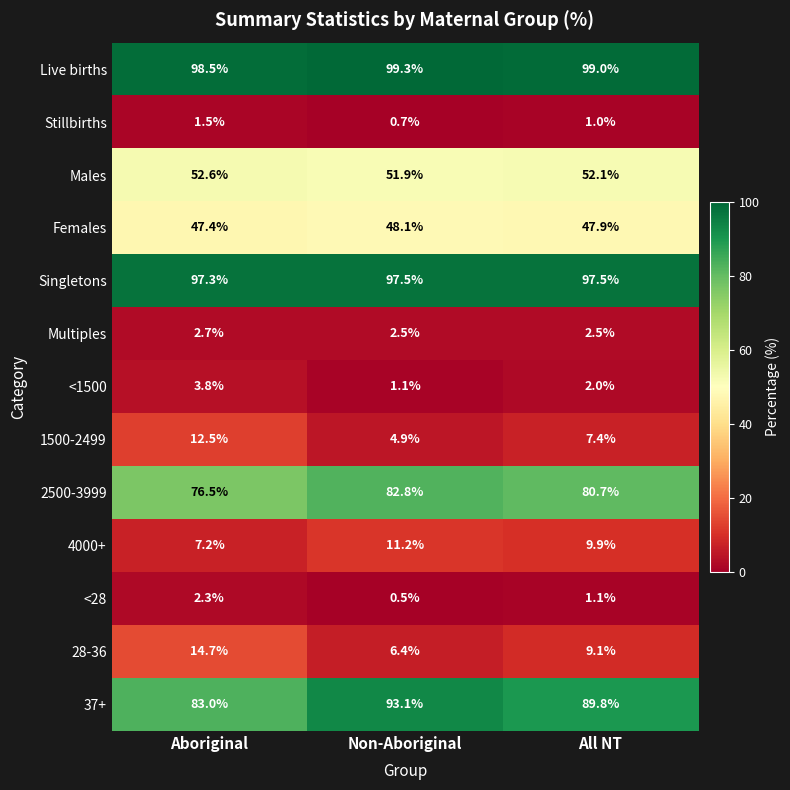

What is the sum of the Live births values at All NT and Aboriginal?

197.5